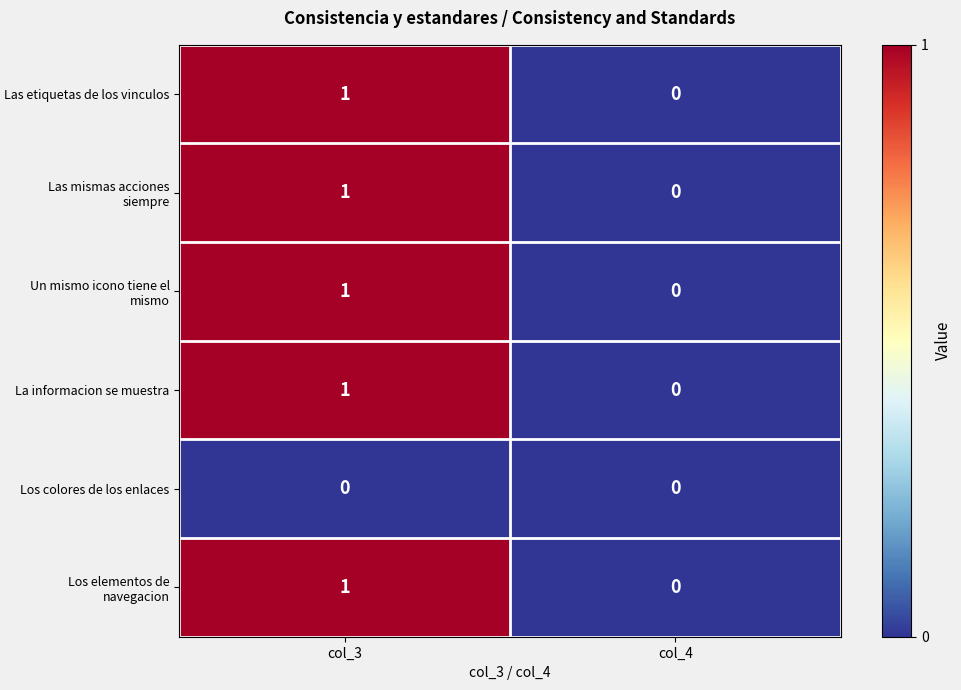

The value of Los elementos de navegacion at col_3 is 1. True or false?

True